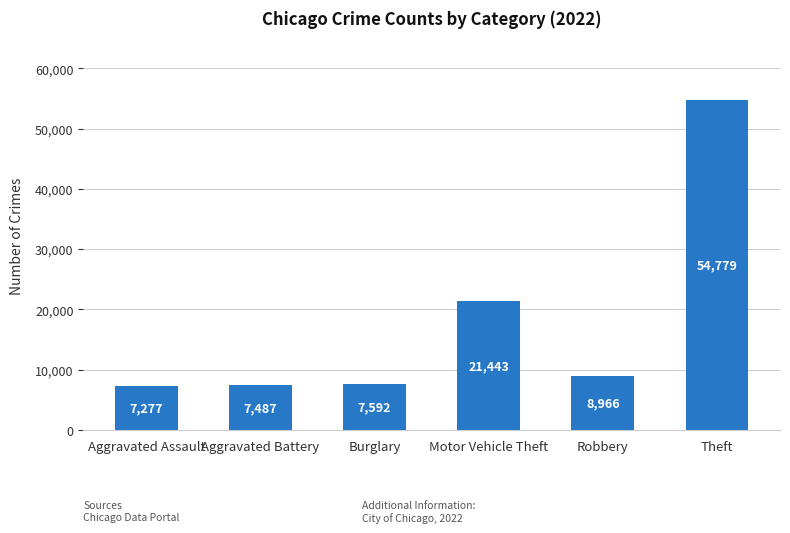

Rank the categories by value from highest to lowest.

Theft, Motor Vehicle Theft, Robbery, Burglary, Aggravated Battery, Aggravated Assault